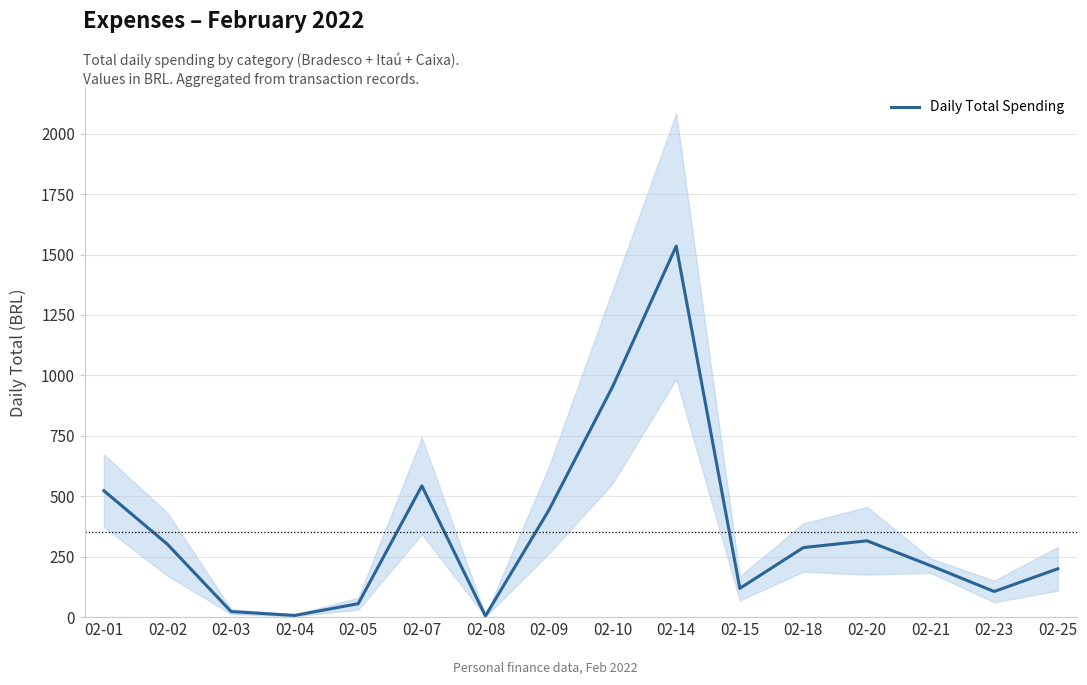

How many interior local peaks (higher than both neighbors) does the data have?

3